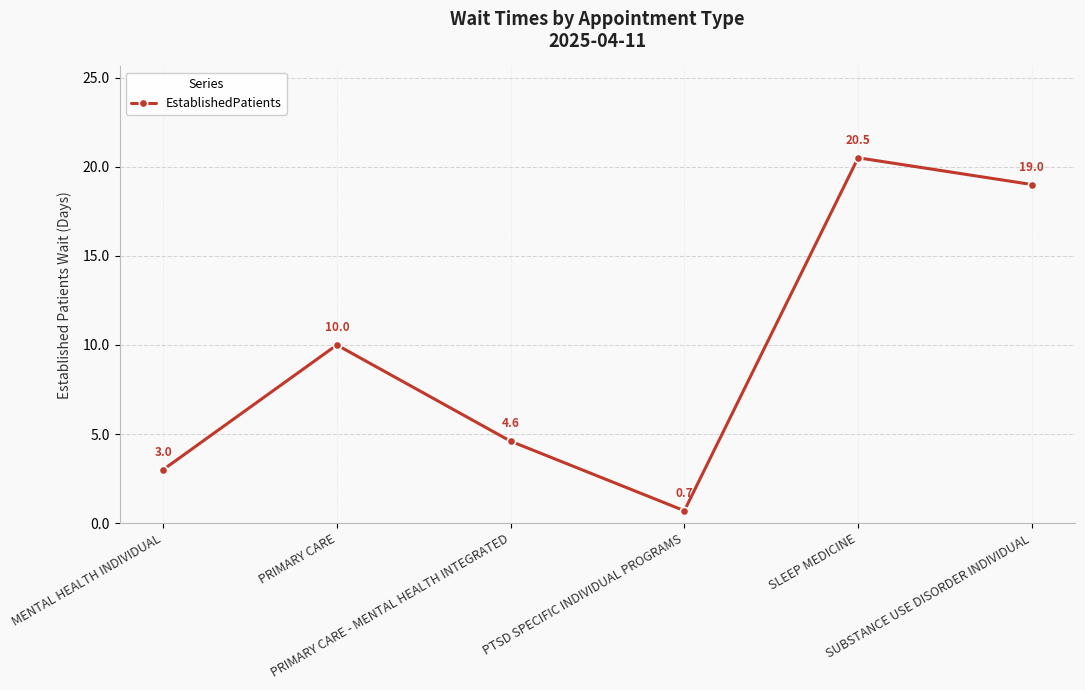

Reading left to right, list all the values displayed in this chart.

3.0	10.0	4.6	0.7	20.5	19.0